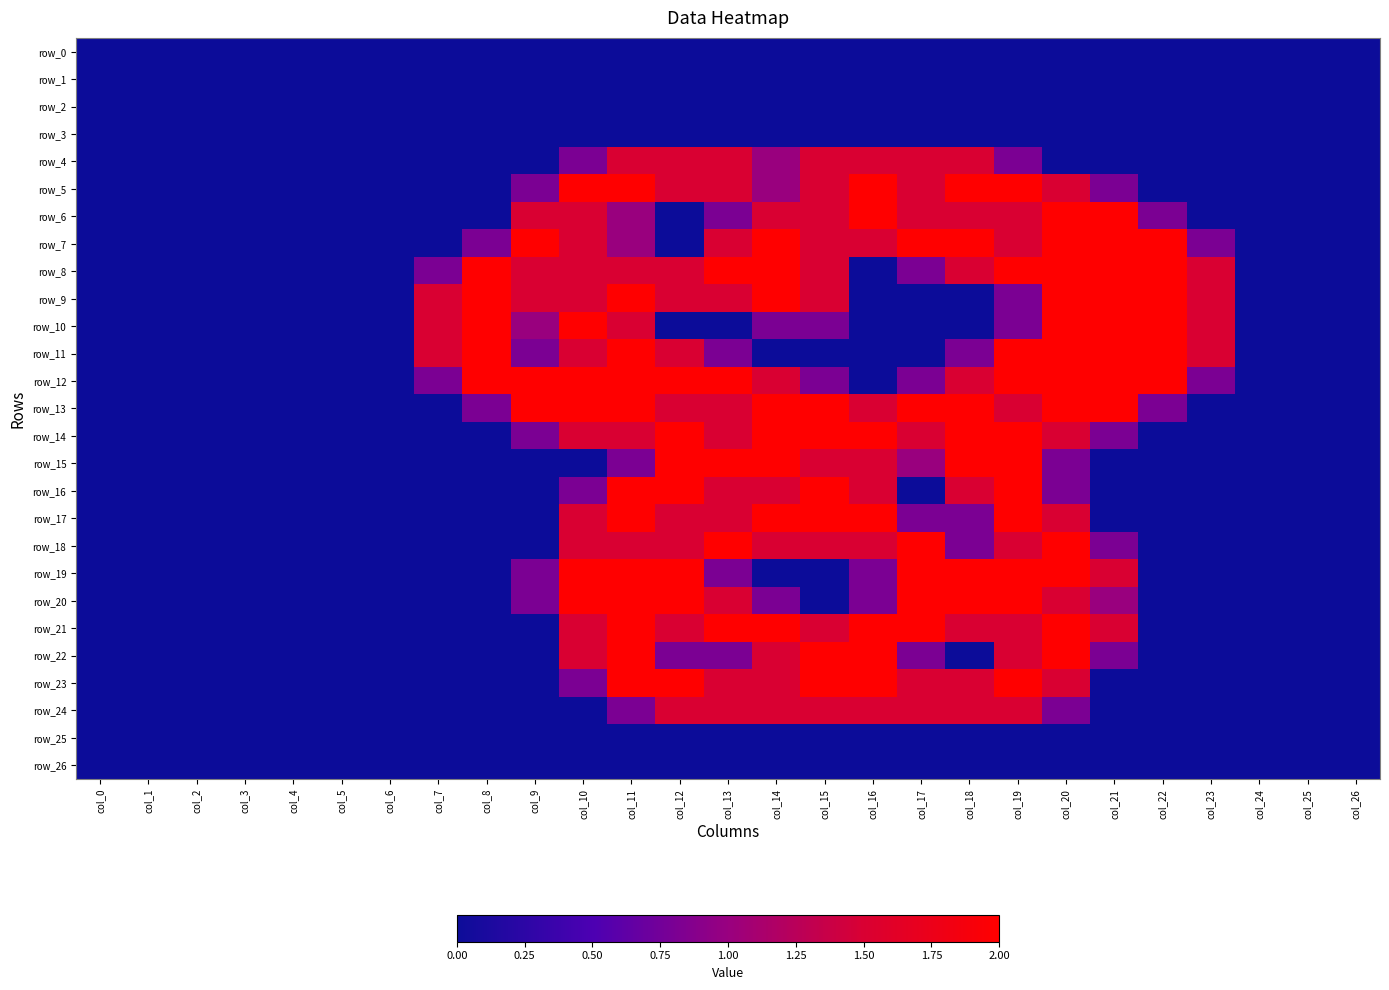

Which series has the largest total across all categories?

row_12